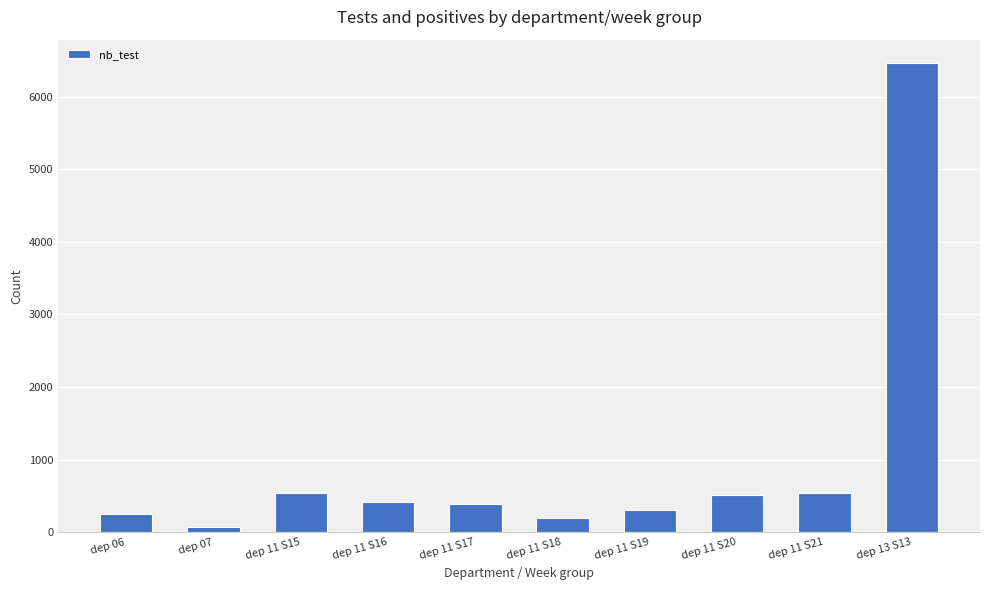

Is it true that the value at dep 11 S19 is 312?

True